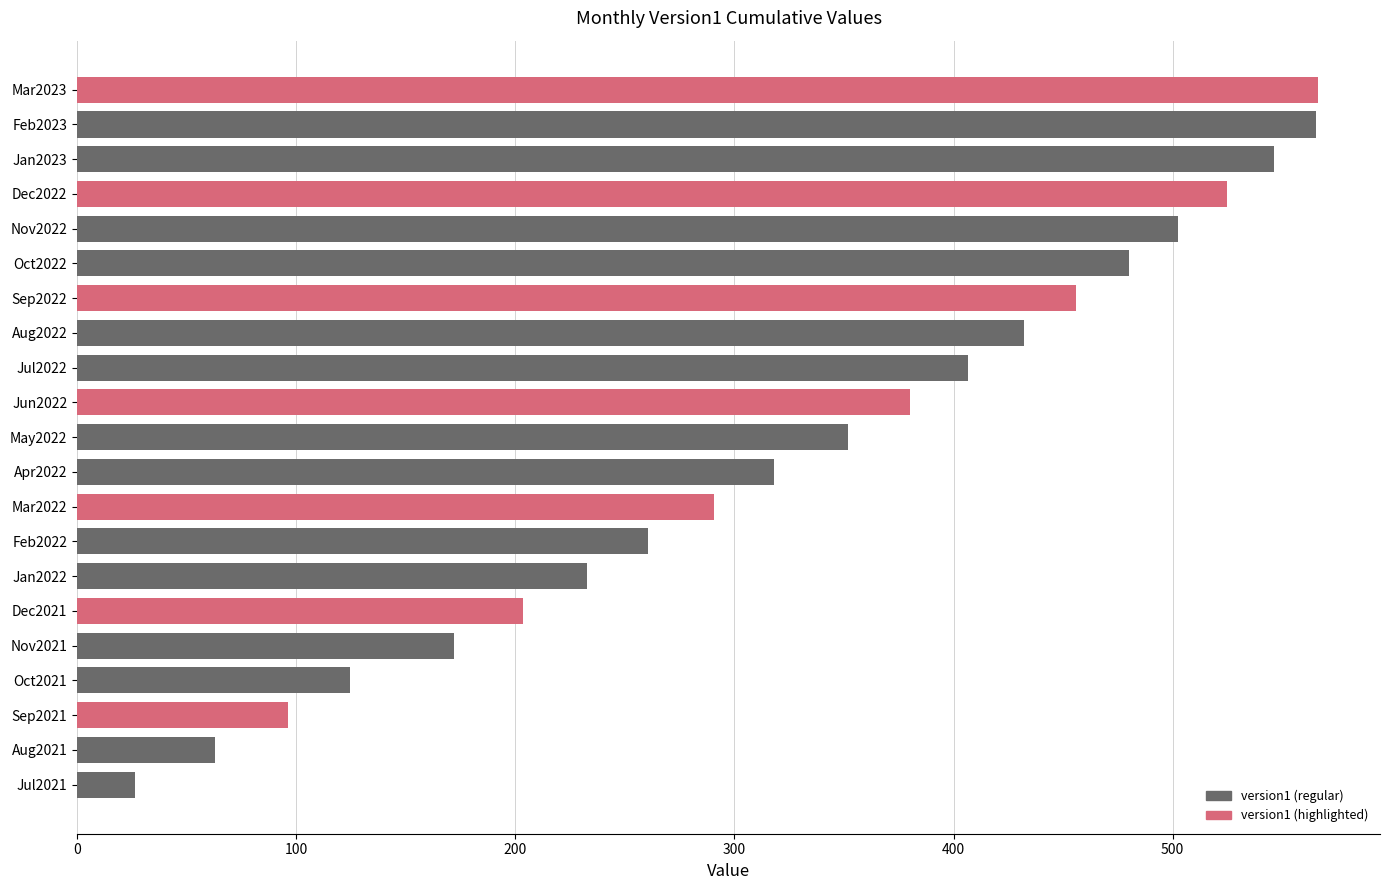

What is the value of the 14th bar from the top?

260.7